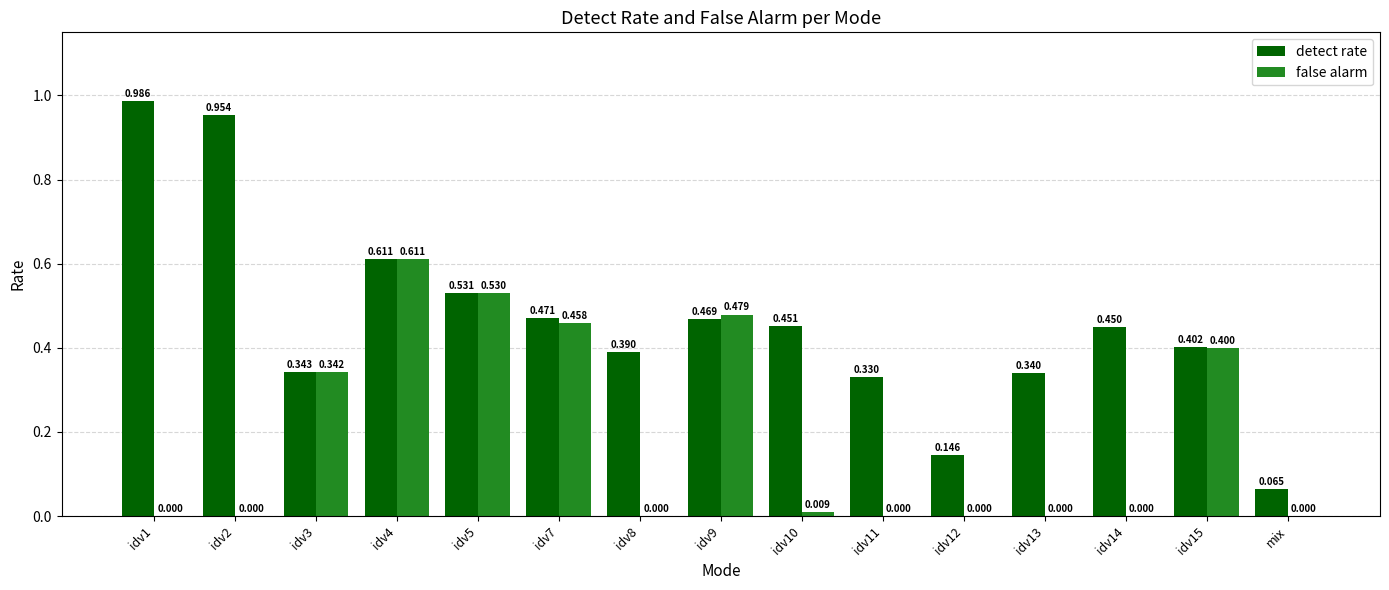

Is the value of false alarm at idv10 greater than the value of detect rate at idv4?

No